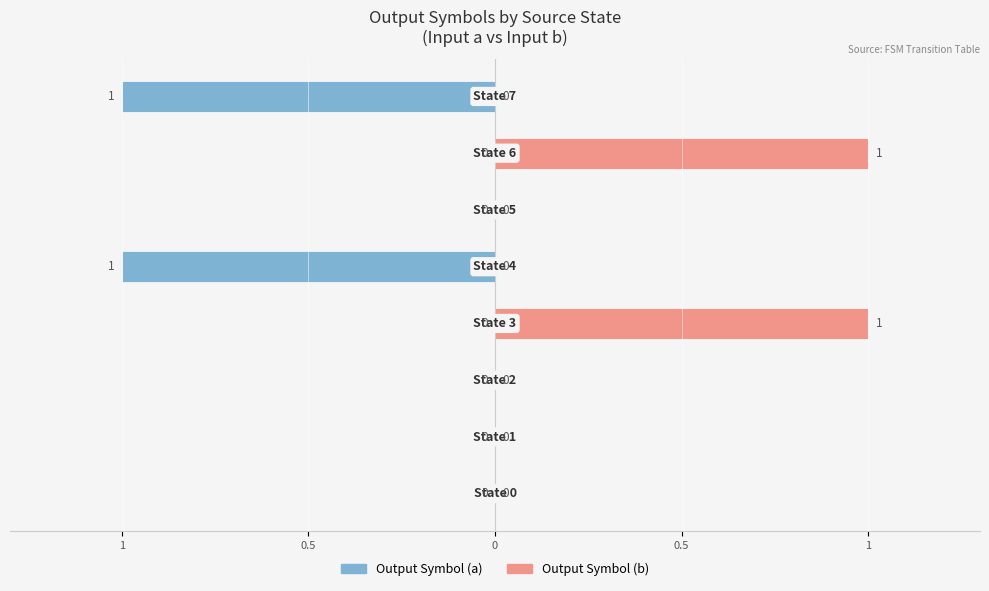

What is the difference between the maximum and second lowest values in the Output Symbol (b) series?

1